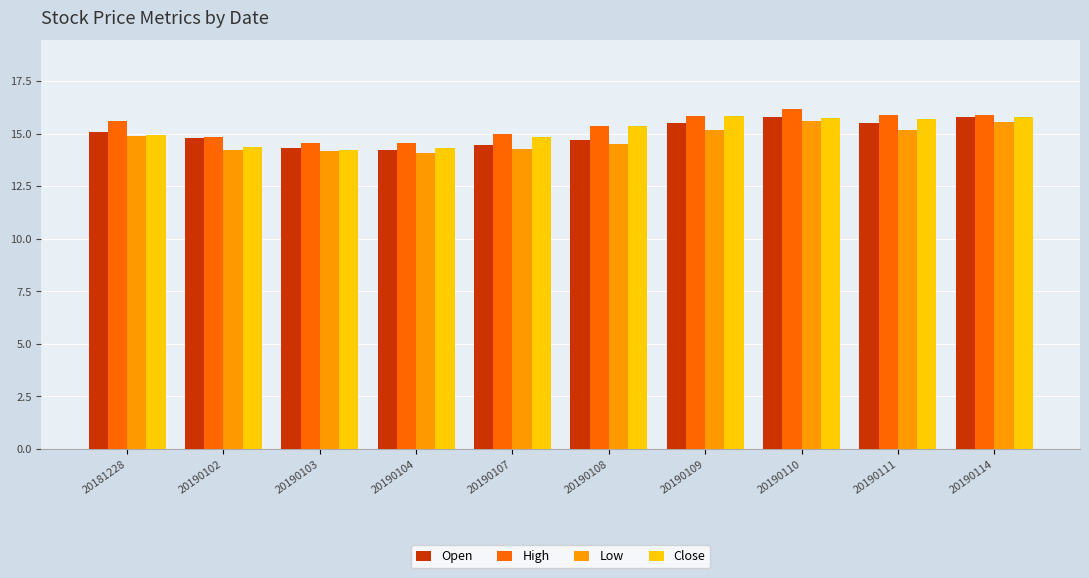

How many bars are there in total?

40